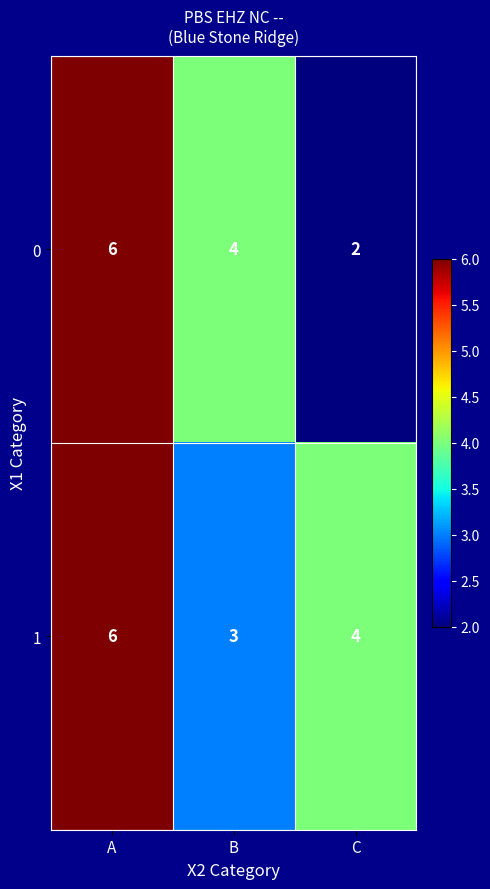

At how many categories does at least one series exceed 5?

1